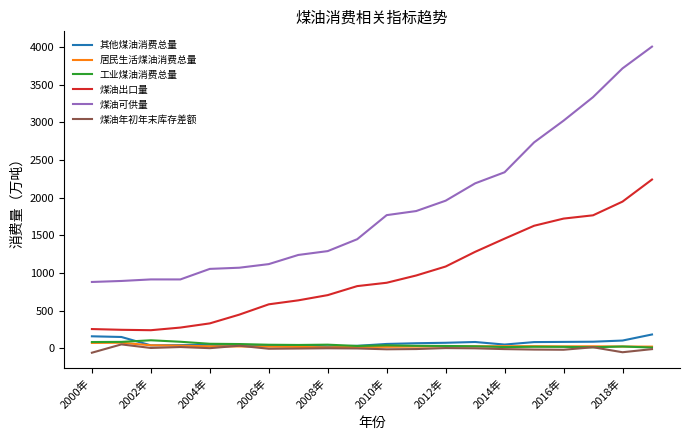

What is the maximum value shown in the chart?

4002.8